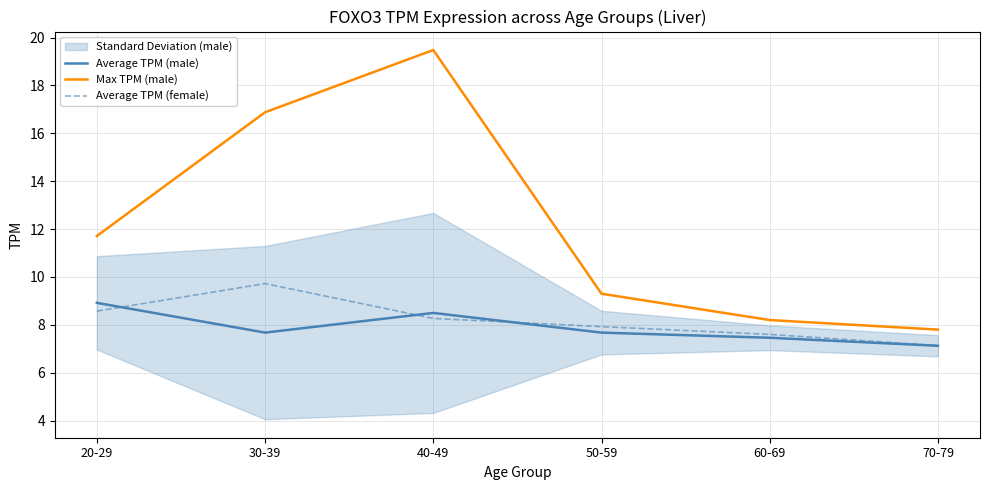

What is the difference between the maximum and second lowest values in the Average TPM (female) series?

2.1